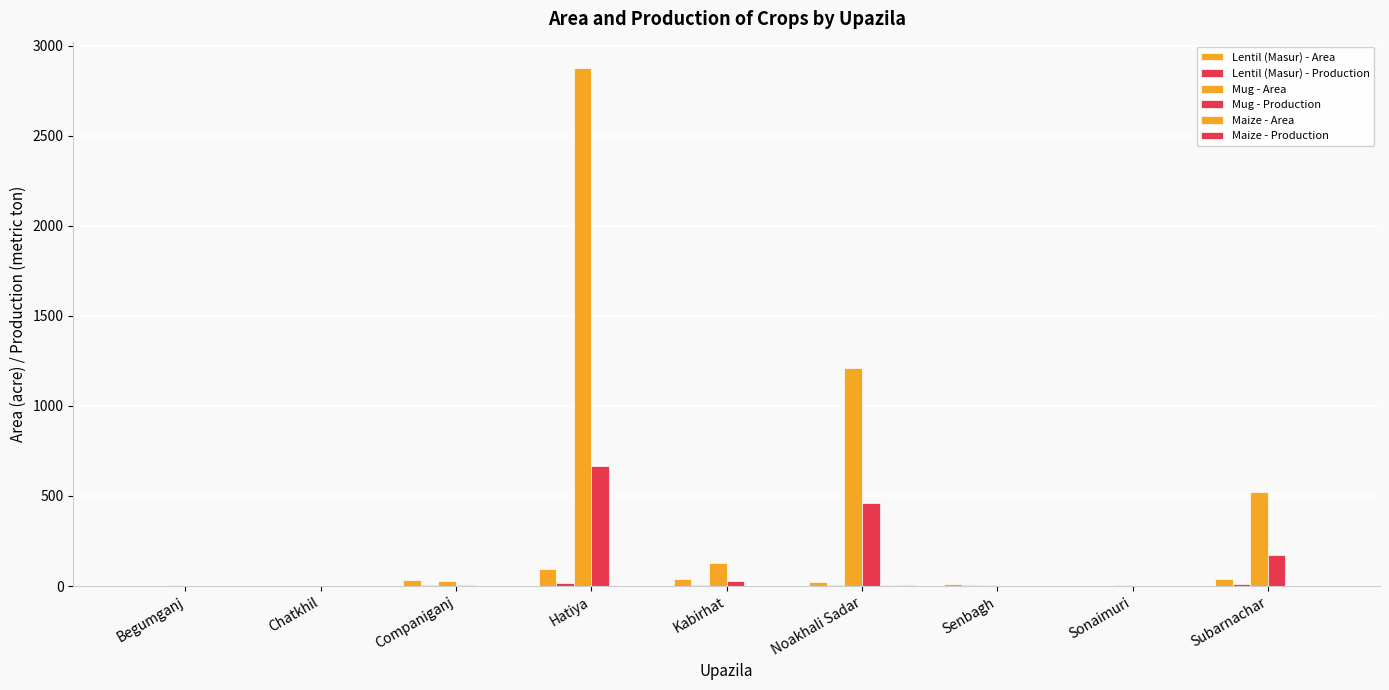

How many groups of bars are there?

9